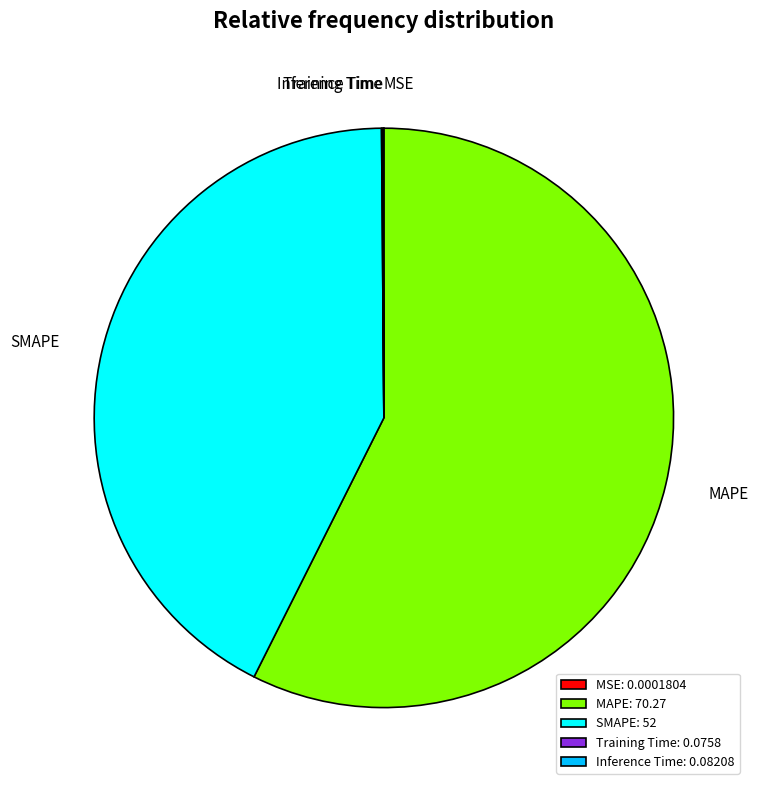

Does any single category account for the majority?

Yes